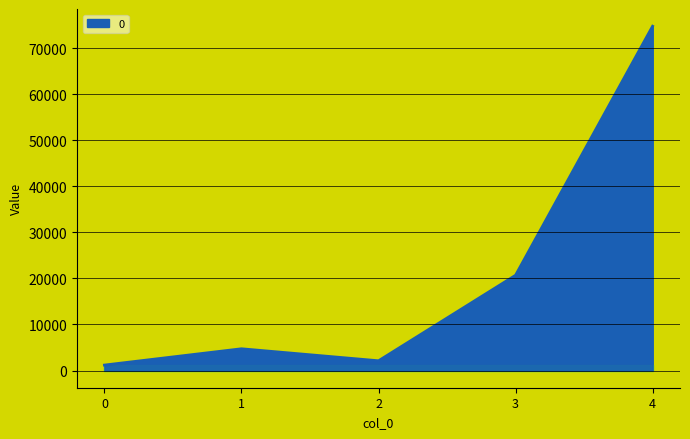

Reading left to right, list all the values displayed in this chart.

1179	4720	2112	20682	74754